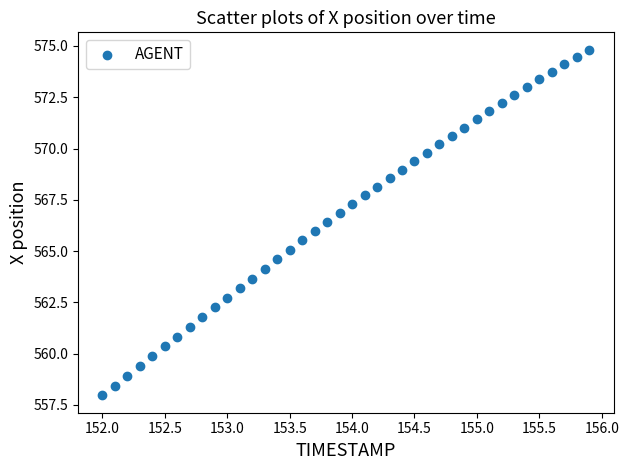

What is the range of Y values (max minus min)?

16.9